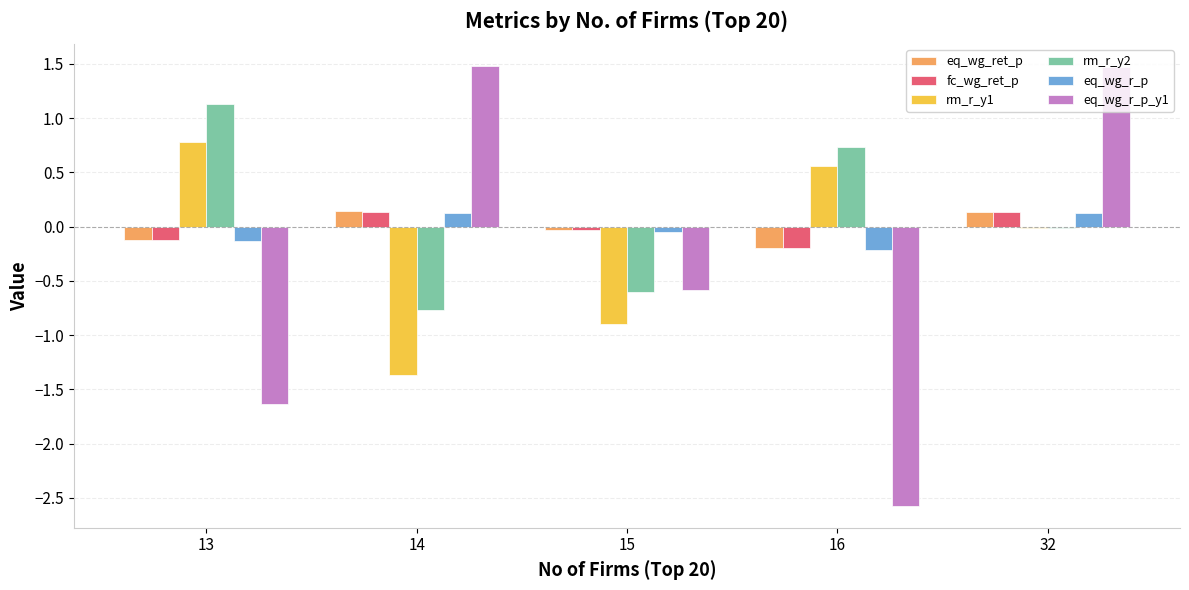

What is the minimum value shown in the chart?

-2.6